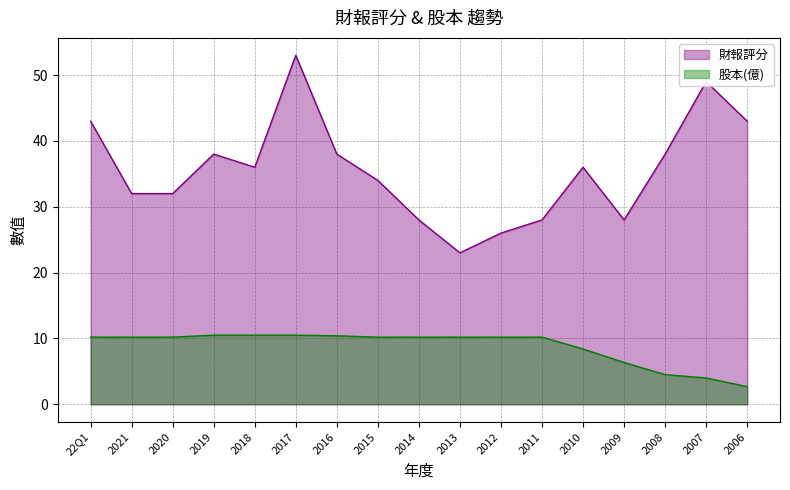

How many lines are shown in the chart?

2